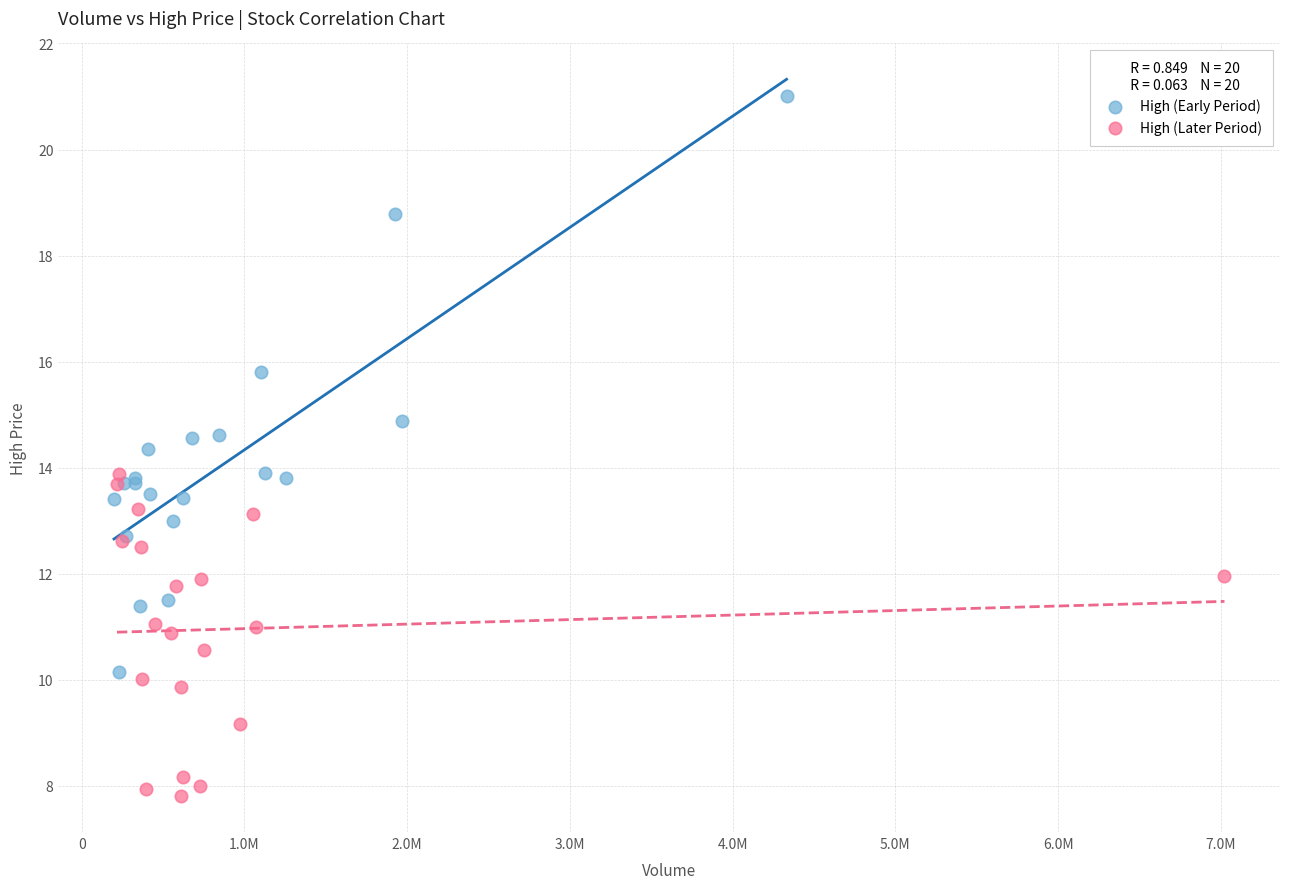

Which series has the largest Y range (max minus min)?

High (Early Period)